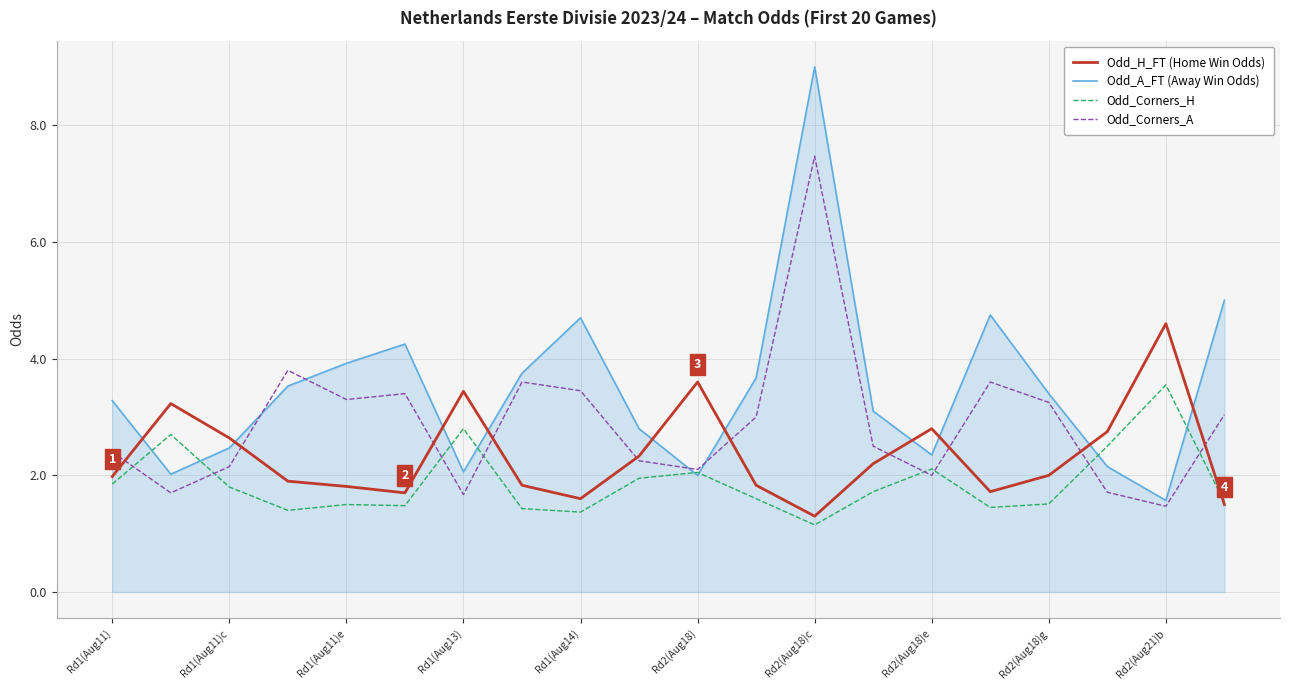

After their last crossing, which series has the higher values: Odd_A_FT (Away Win Odds) or Odd_H_FT (Home Win Odds)?

Odd_A_FT (Away Win Odds)